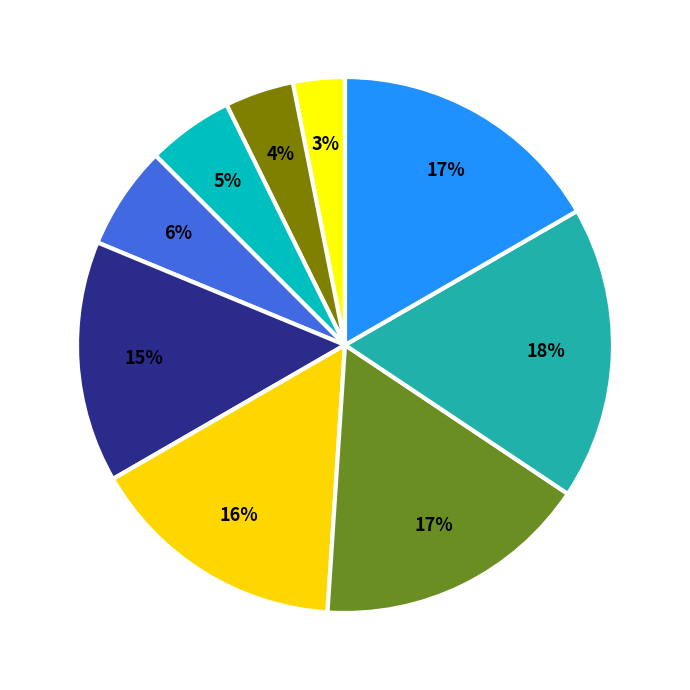

Count the number of slices in the pie.

9